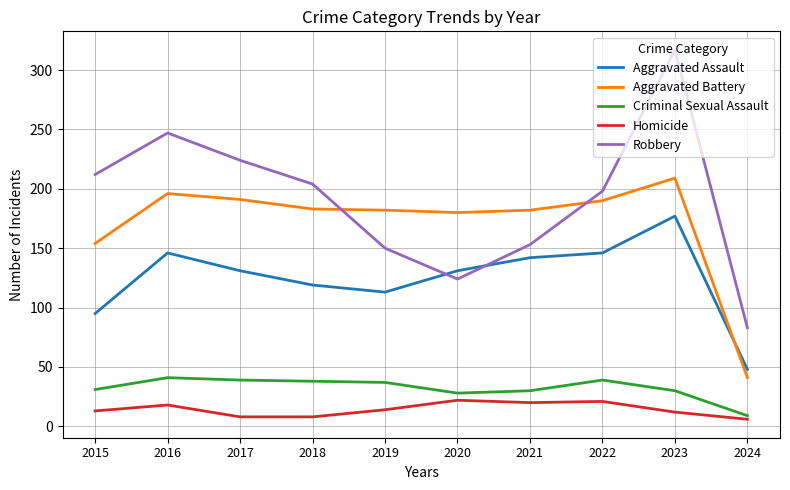

Which series has the largest total across all categories?

Robbery